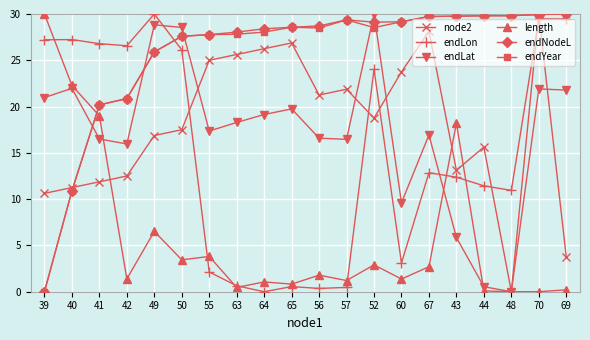

What is the difference between the highest and lowest values at 64?

28.4